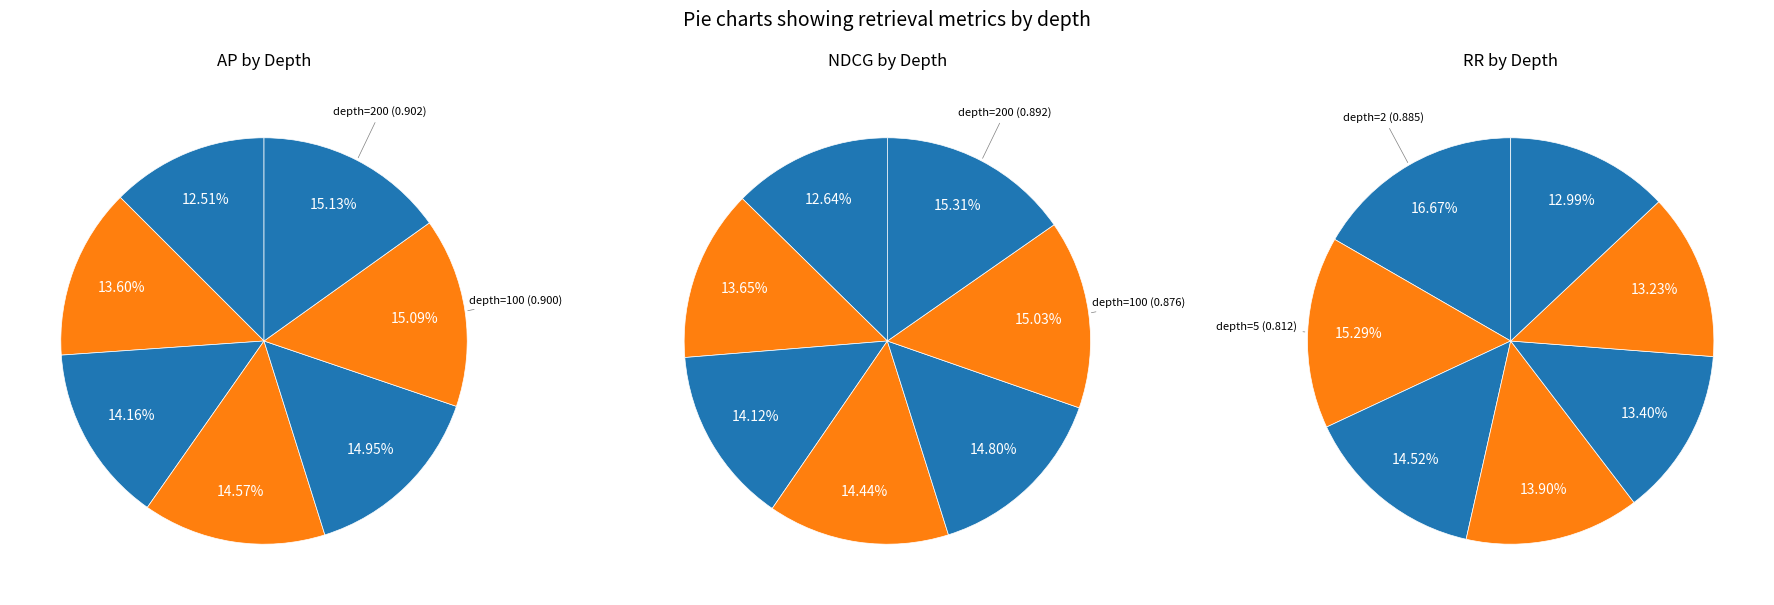

The 200 slice represents 1% of the pie. True or false?

False